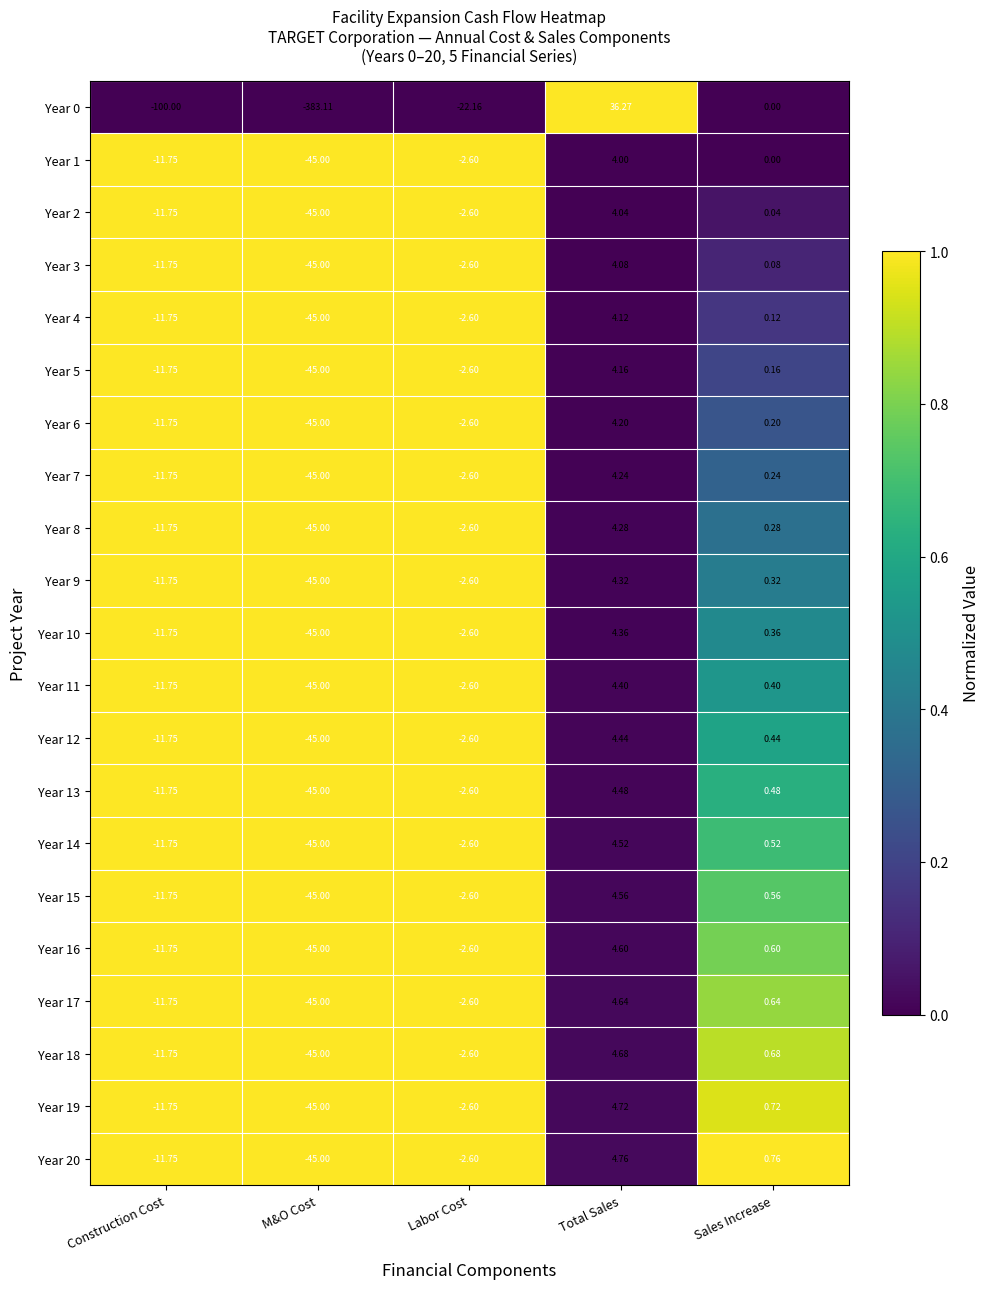

How many values in the Year 14 series exceed -2?

2